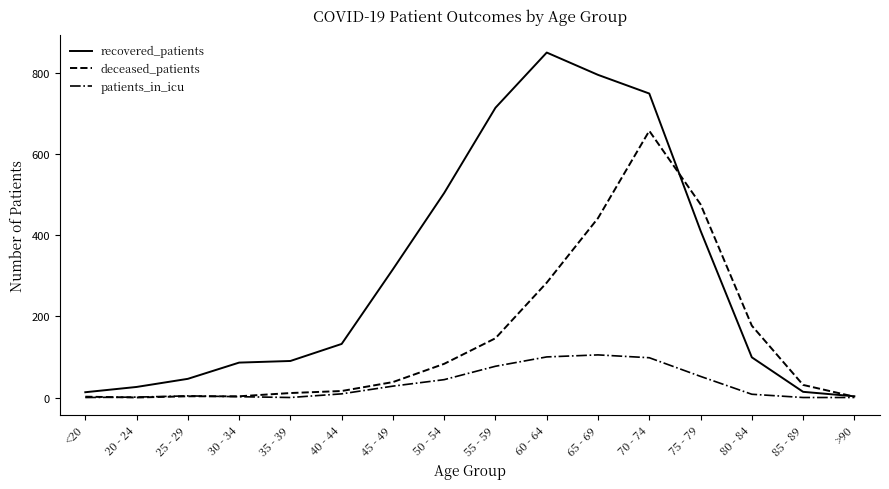

What is the maximum value for recovered_patients?

850